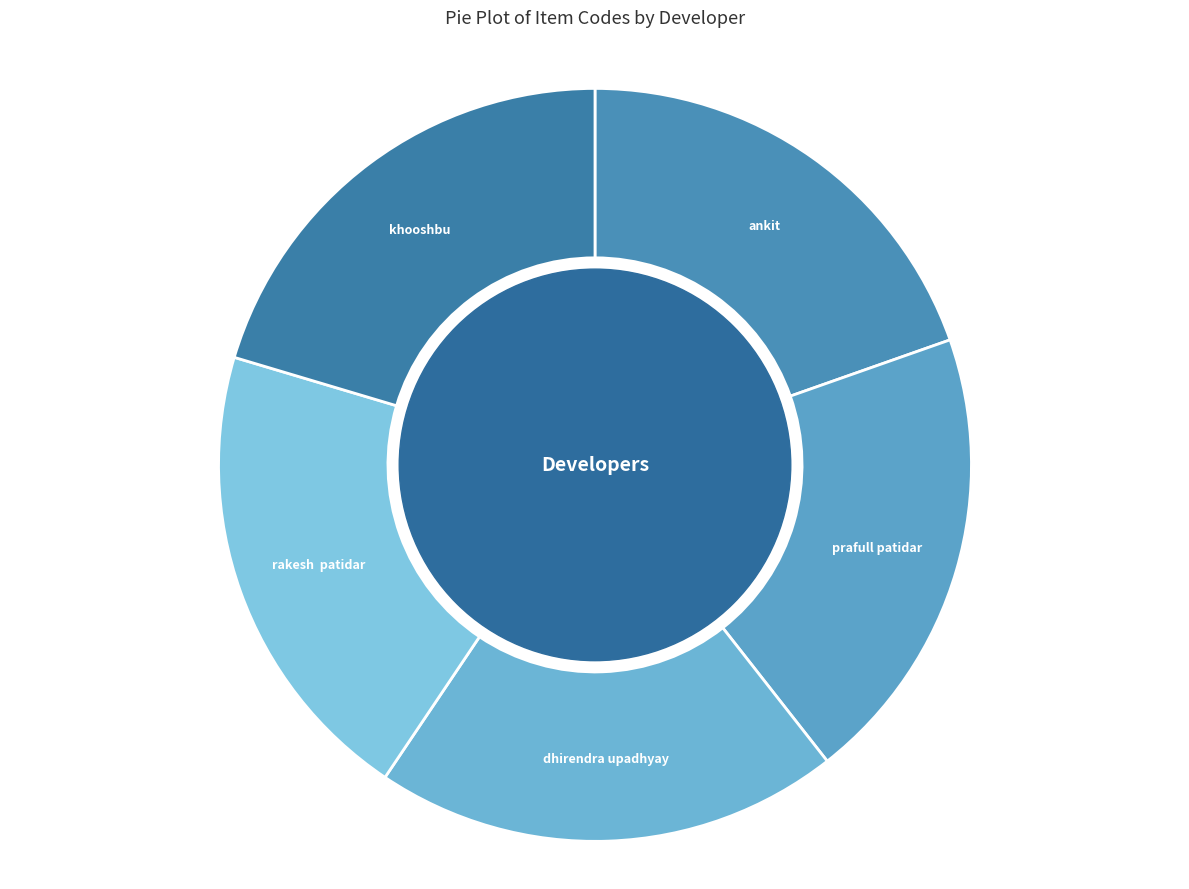

What is the ratio of the value at khooshbu to the value at rakesh patidar?

1.0